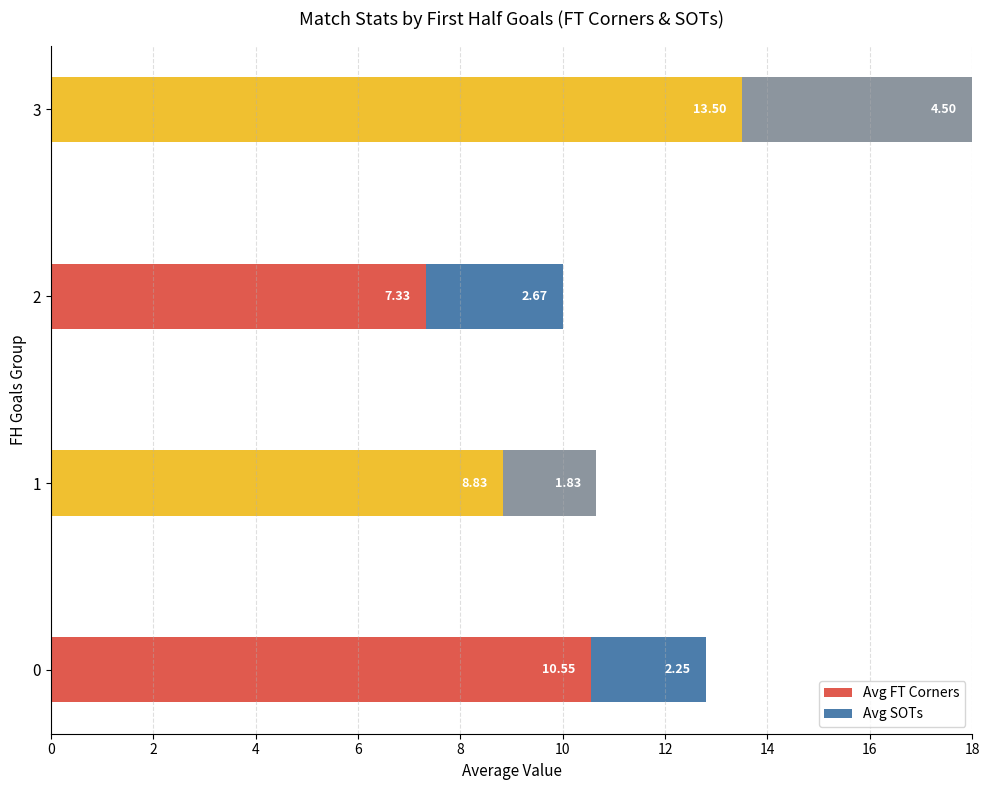

What is the difference between the maximum and second lowest values in the Avg FT Corners series?

4.7